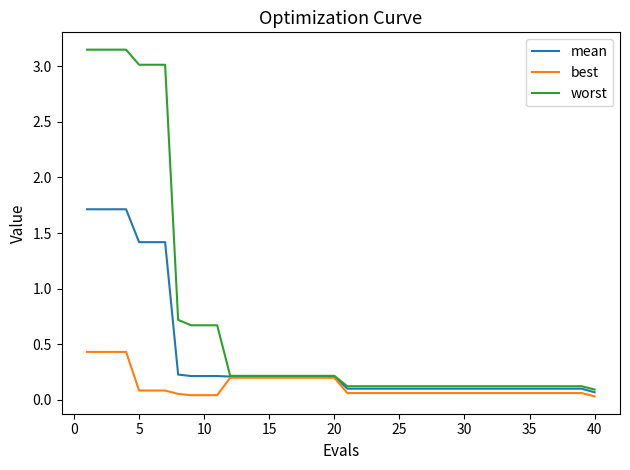

List the series in order of their peak value, lowest first.

best, mean, worst